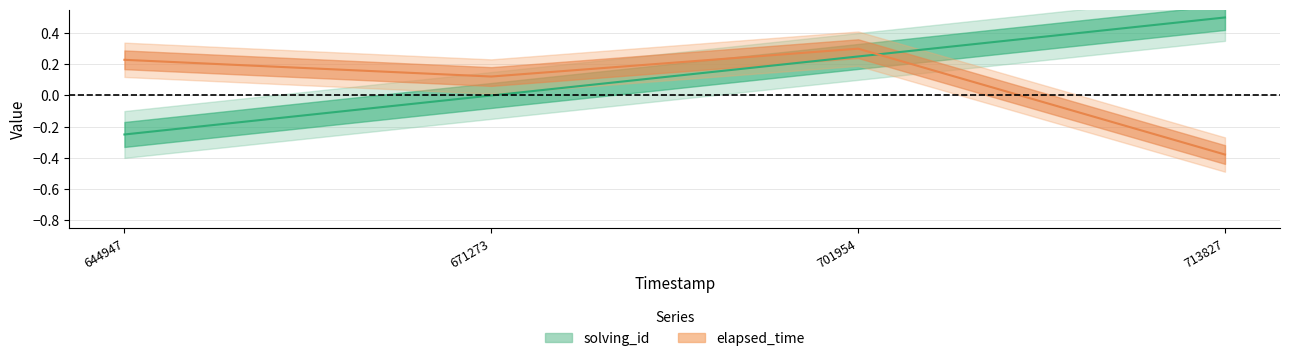

How many data points in elapsed_time are less than 0?

1